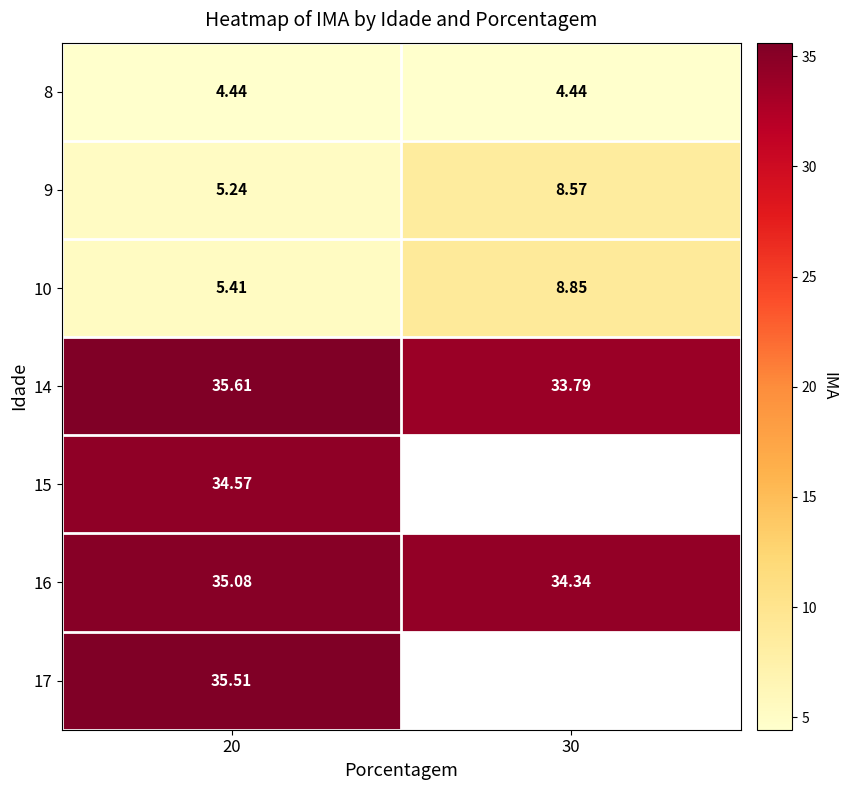

Is the value of 14 at 20 greater than the value of 17 at 20?

Yes